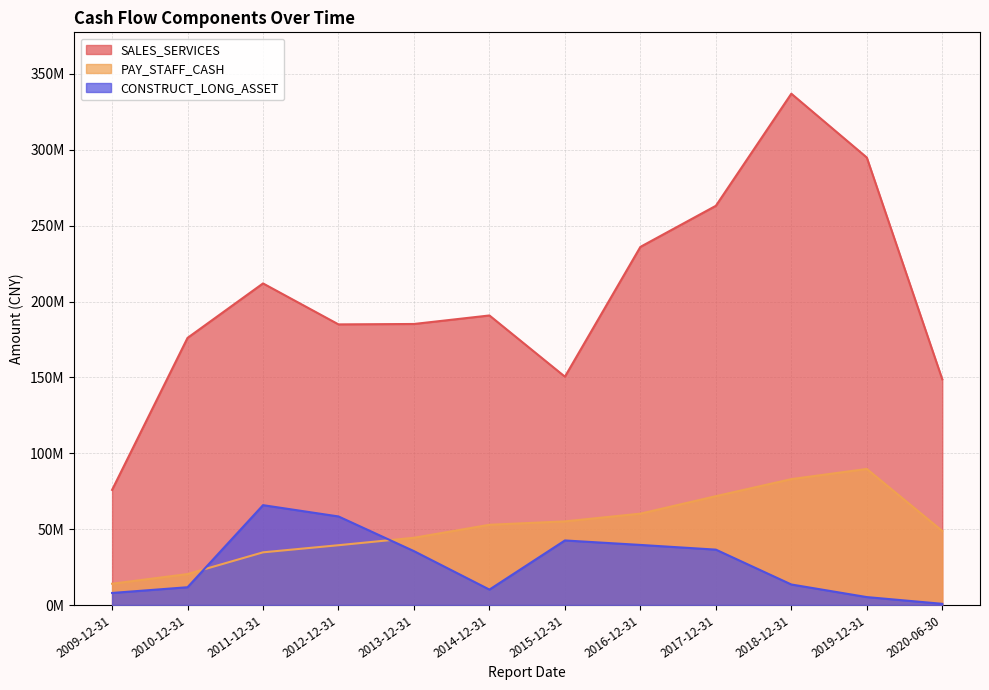

What is the lowest value of the SALES_SERVICES series?

75862935.1